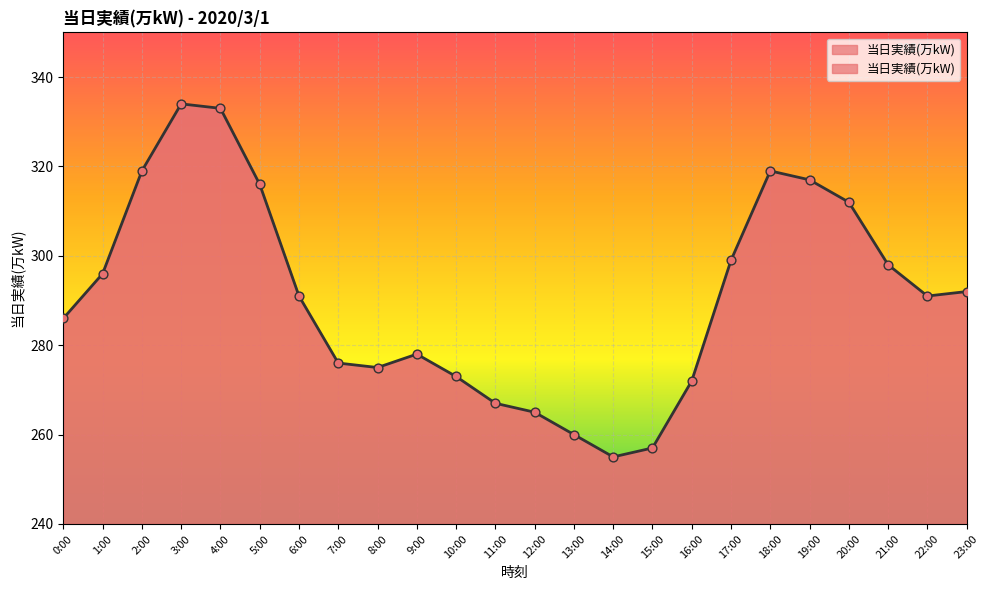

What is the ratio of the value at 23:00 to the value at 14:00?

1.1